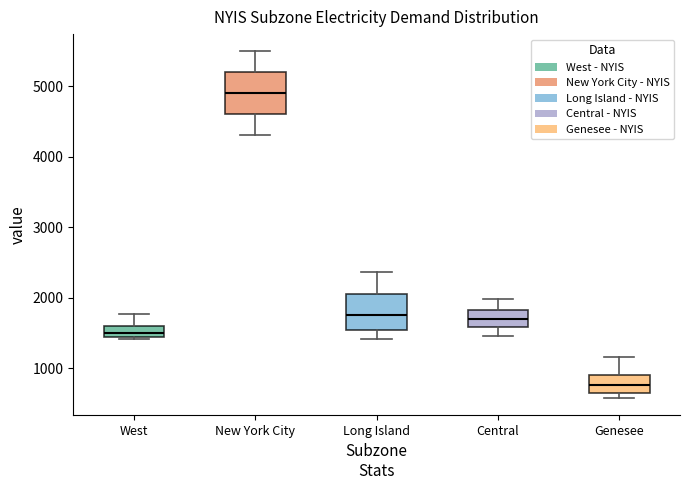

Reading left to right, transcribe this box plot: for each box, give where its median line is, the range the box spans, and where its two whiskers end, as read against the y-axis. The values are not printed on the chart, so give them approximately, as read against the axis.

West: median 1500, box 1400 to 1600, whiskers 1400 to 1800
New York City: median 4900, box 4600 to 5200, whiskers 4300 to 5500
Long Island: median 1800, box 1500 to 2100, whiskers 1400 to 2400
Central: median 1700, box 1600 to 1800, whiskers 1500 to 2000
Genesee: median 800, box 700 to 900, whiskers 600 to 1200